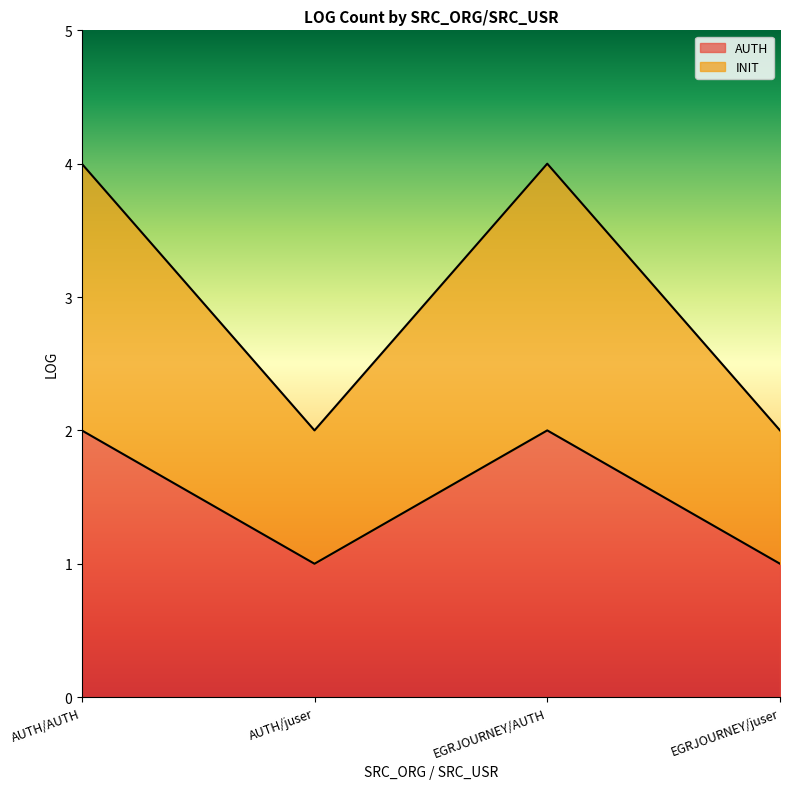

Which category has the highest value in the AUTH series?

AUTH/AUTH